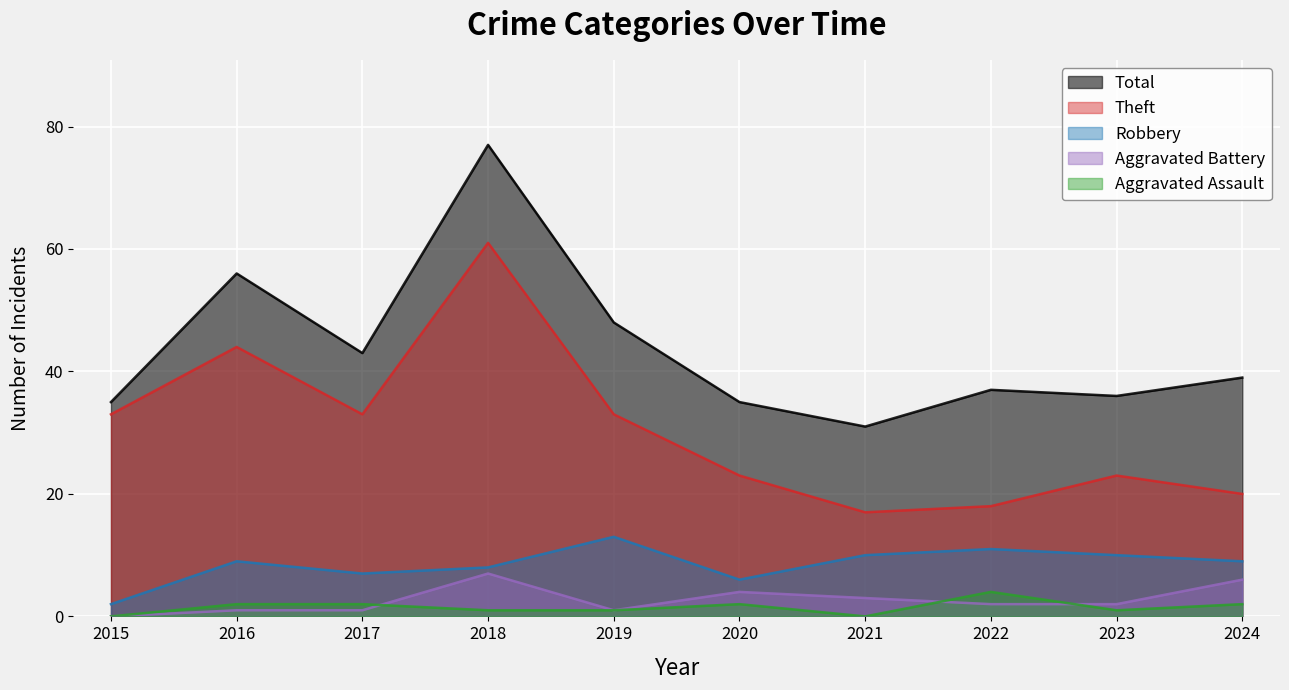

Between 2015 and 2016, which is larger?

2016